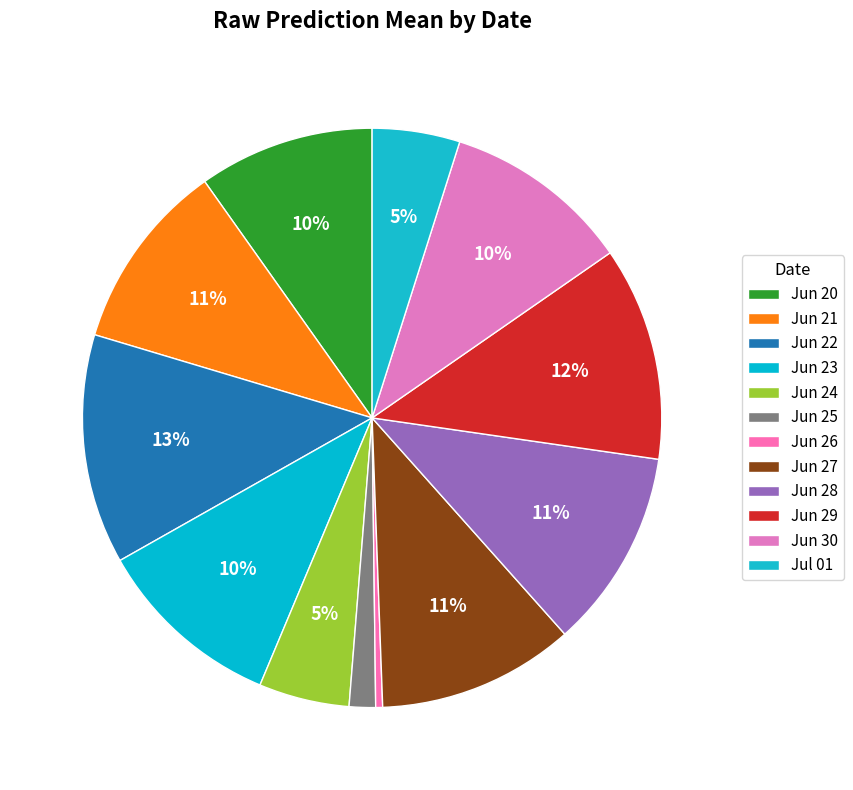

What is the smallest slice in the pie chart?

2022-06-26